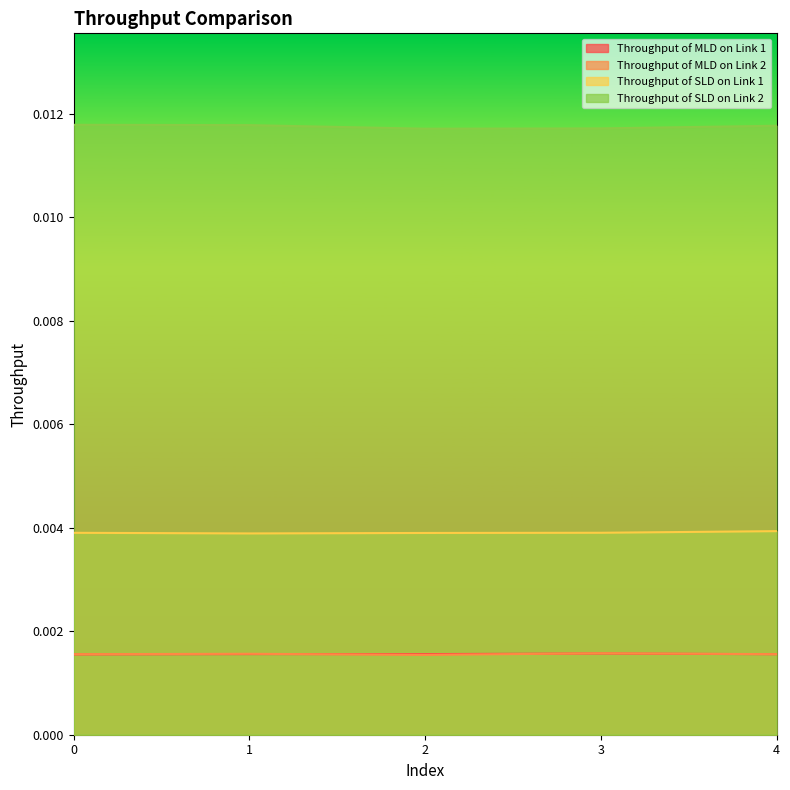

Which series has the largest total across all categories?

Throughput of SLD on Link 2